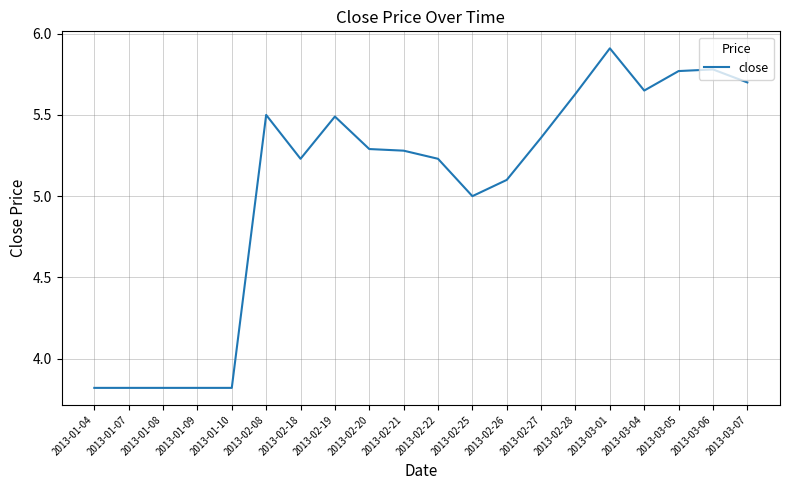

What is the minimum value shown in the chart?

3.8